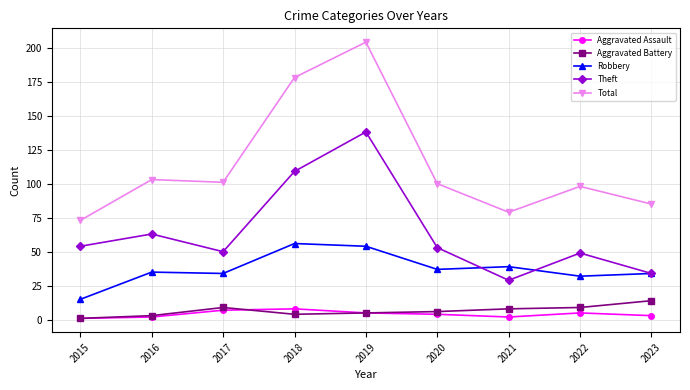

What is the value of the Aggravated Battery point at the 2nd from the left?

3